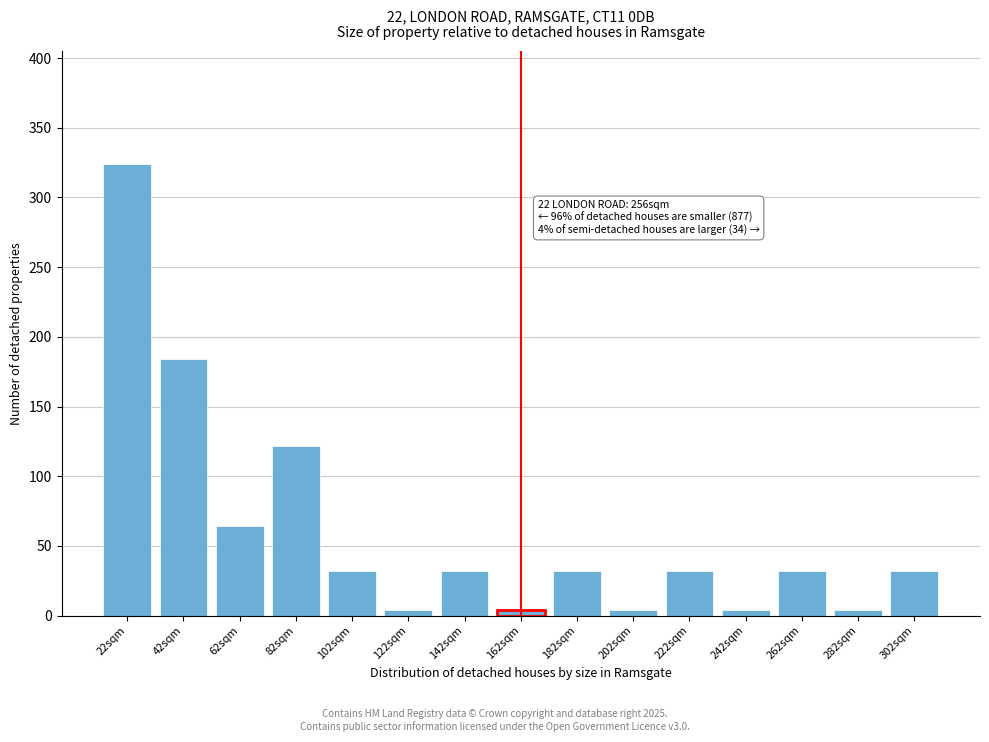

Reading left to right, transcribe all the data shown in this chart.

22sqm=324	42sqm=184	62sqm=64	82sqm=122	102sqm=32	122sqm=4	142sqm=32	162sqm=4	182sqm=32	202sqm=4	222sqm=32	242sqm=4	262sqm=32	282sqm=4	302sqm=32